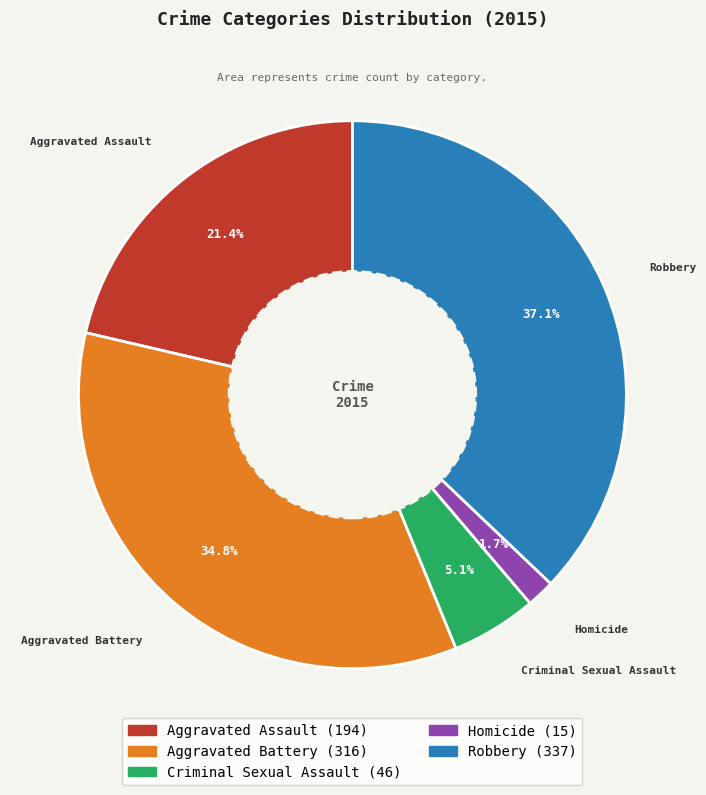

Count the number of slices in the pie.

5